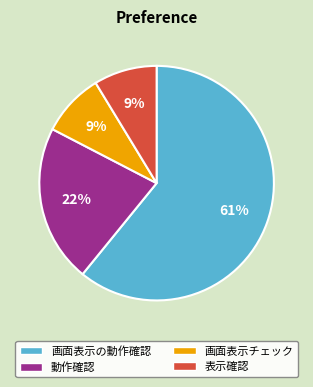

Do 動作確認 and 画面表示チェック together represent more than half of the pie?

No